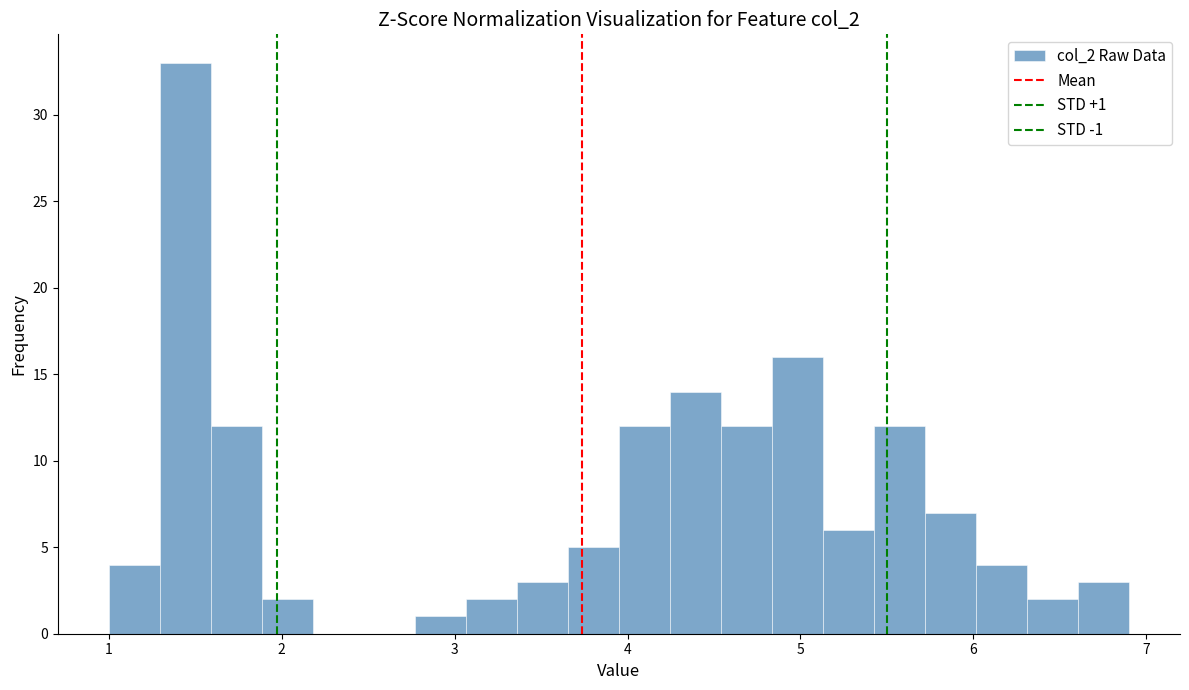

Around what value on the x-axis is the tallest bar? Give the approximate position of its centre, as read against the axis.

1.4